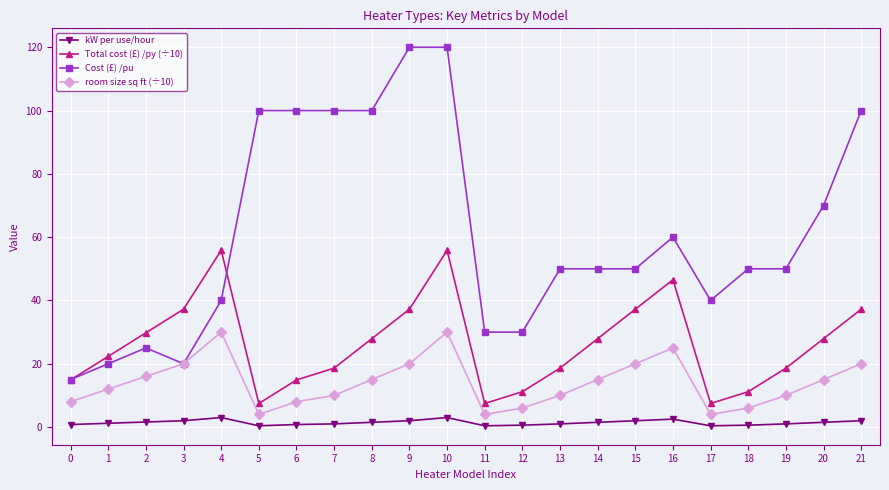

Read the room size sq ft (÷10) value at 18.

6.0